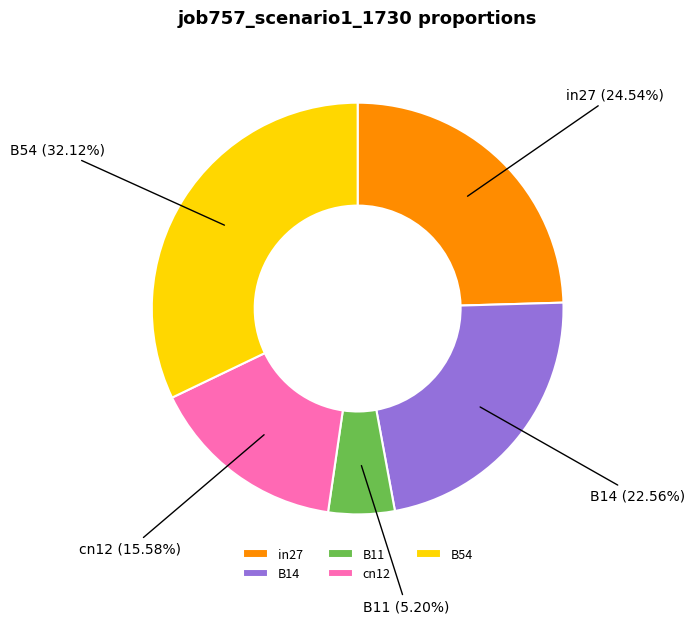

The in27 slice represents 12% of the pie. True or false?

False